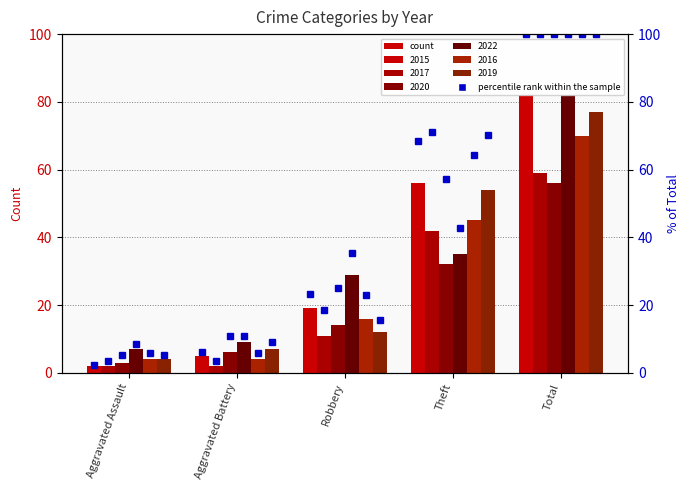

What is the label of the 2nd bar from the right?

Theft